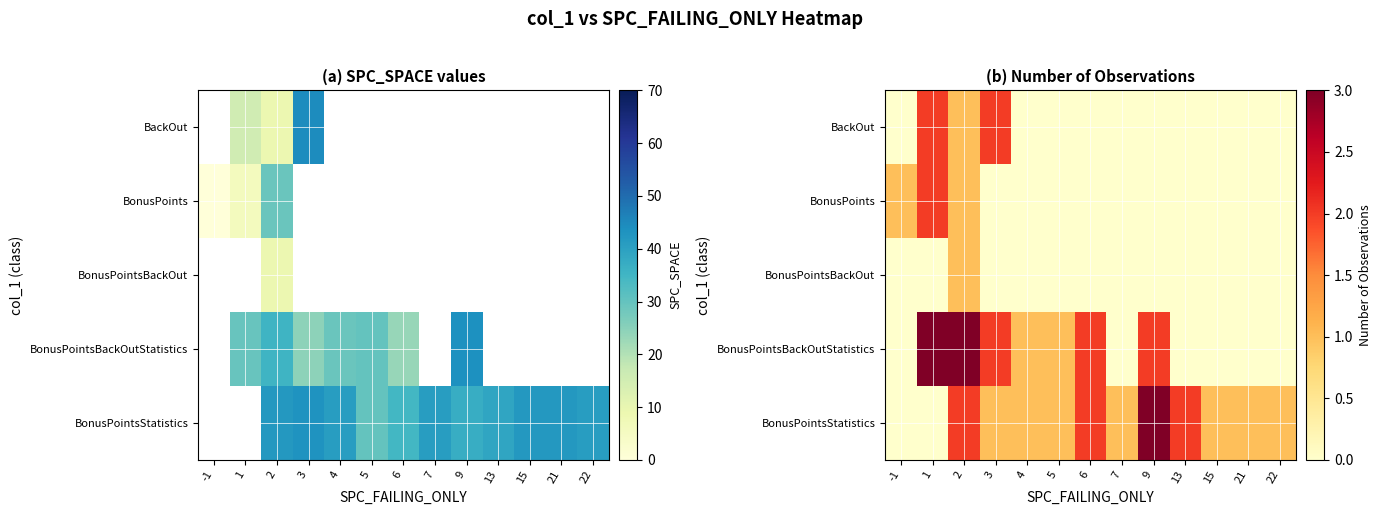

What is the spread (max minus min) of values at 15?

1